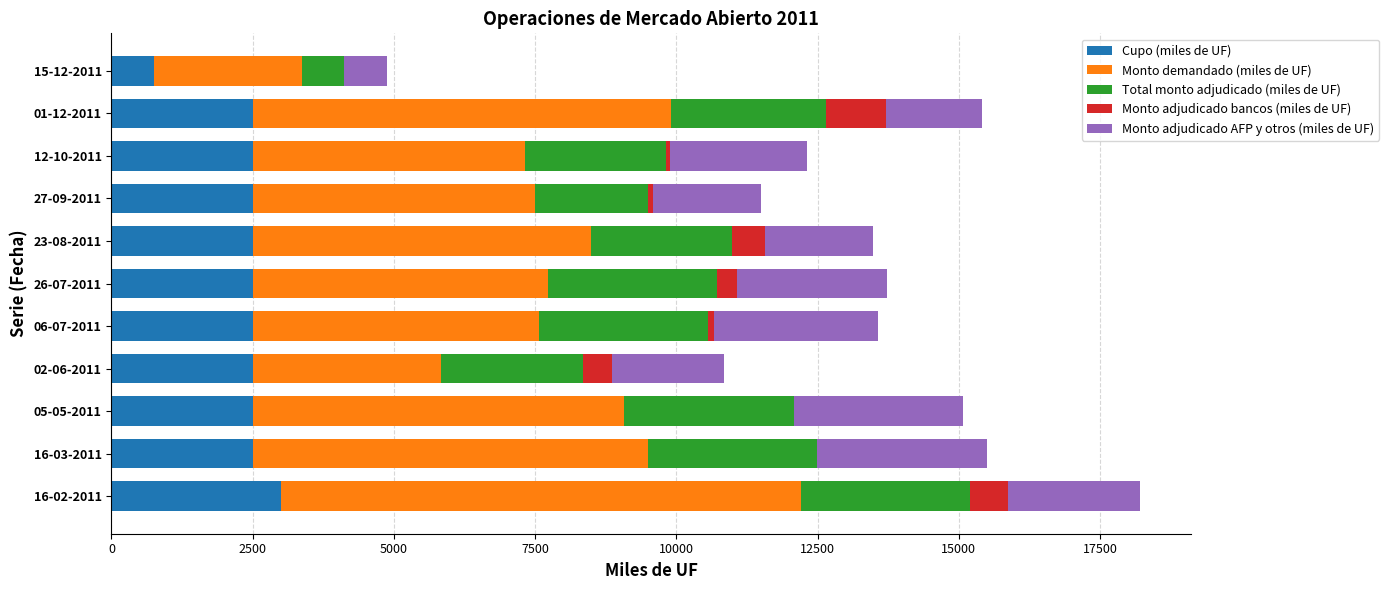

At which category is the sum across all series the highest?

16-02-2011